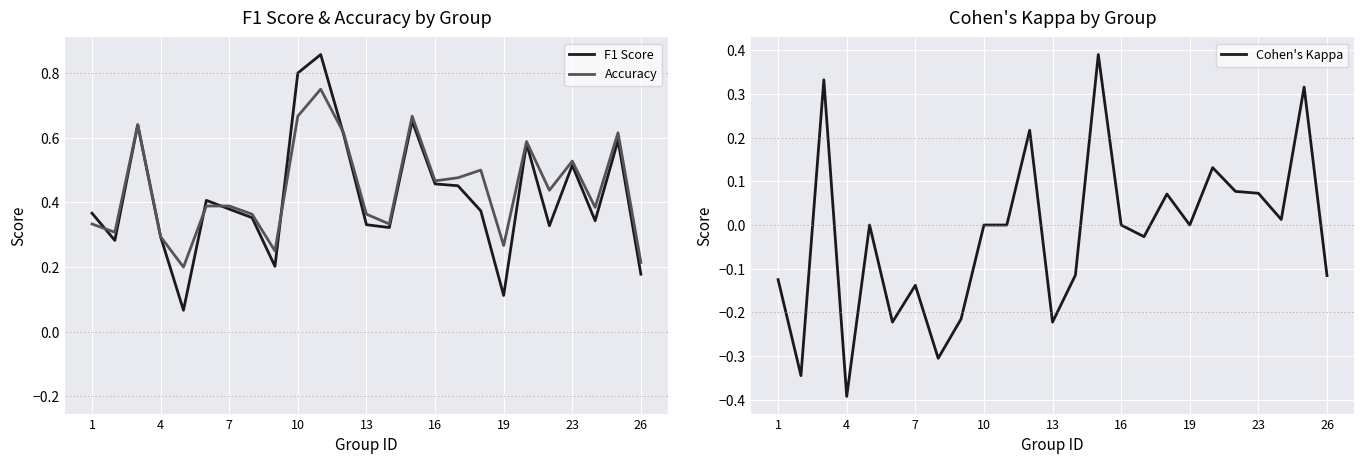

What is the average value of the Accuracy series?

0.4